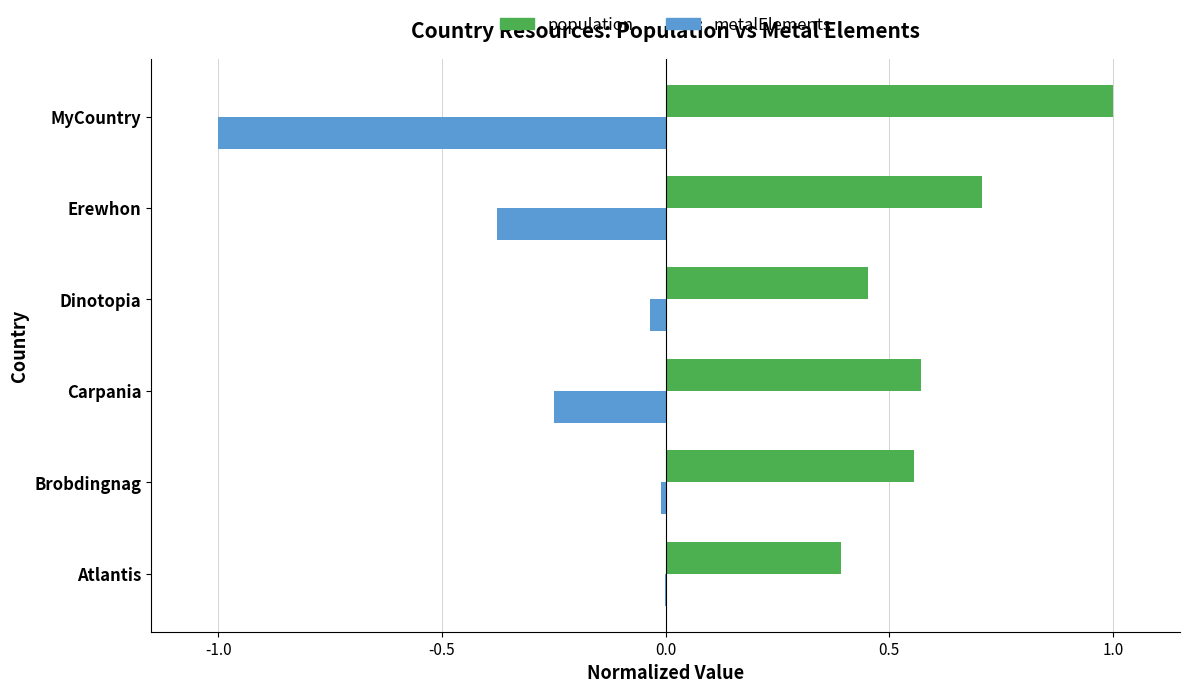

What is the sum of all population values?

3.7